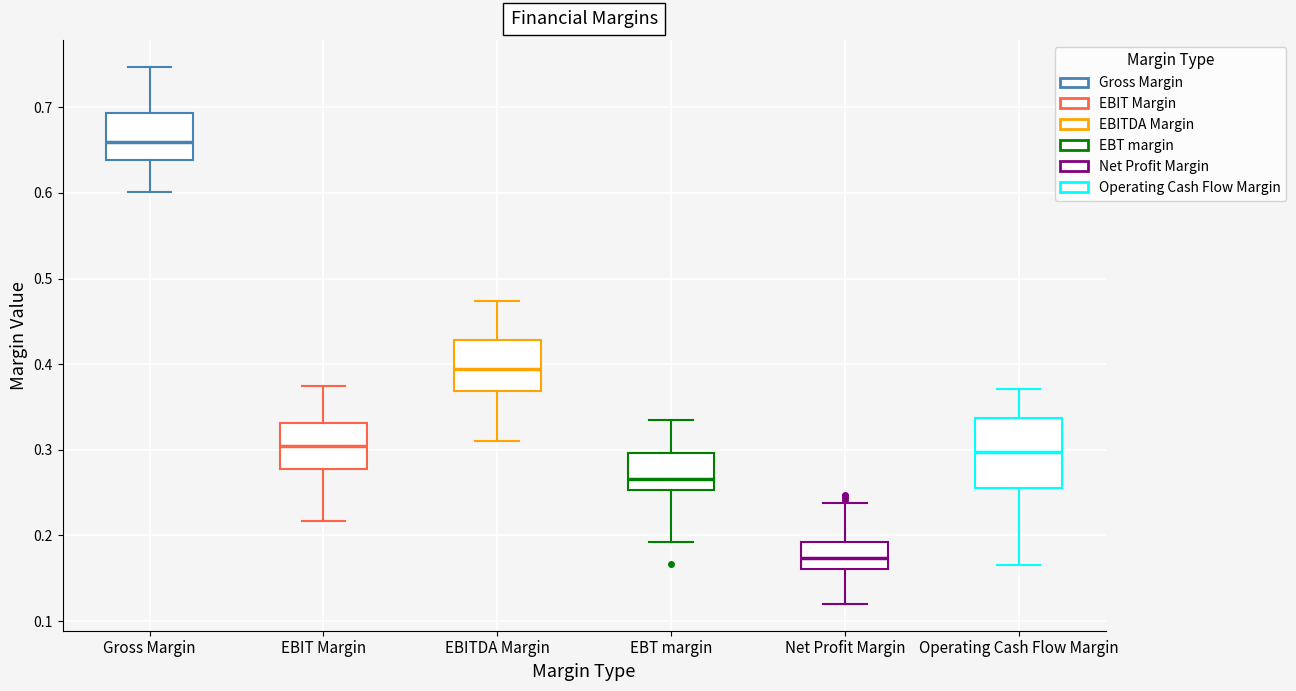

Reading left to right, transcribe this box plot: for each box, give where its median line is, the range the box spans, and where its two whiskers end, as read against the y-axis. The values are not printed on the chart, so give them approximately, as read against the axis.

Gross Margin: median 0.66, box 0.64 to 0.69, whiskers 0.60 to 0.75
EBIT Margin: median 0.30, box 0.28 to 0.33, whiskers 0.22 to 0.37
EBITDA Margin: median 0.39, box 0.37 to 0.43, whiskers 0.31 to 0.47
EBT margin: median 0.27, box 0.25 to 0.30, whiskers 0.19 to 0.33
Net Profit Margin: median 0.17, box 0.16 to 0.19, whiskers 0.12 to 0.24
Operating Cash Flow Margin: median 0.30, box 0.25 to 0.34, whiskers 0.17 to 0.37